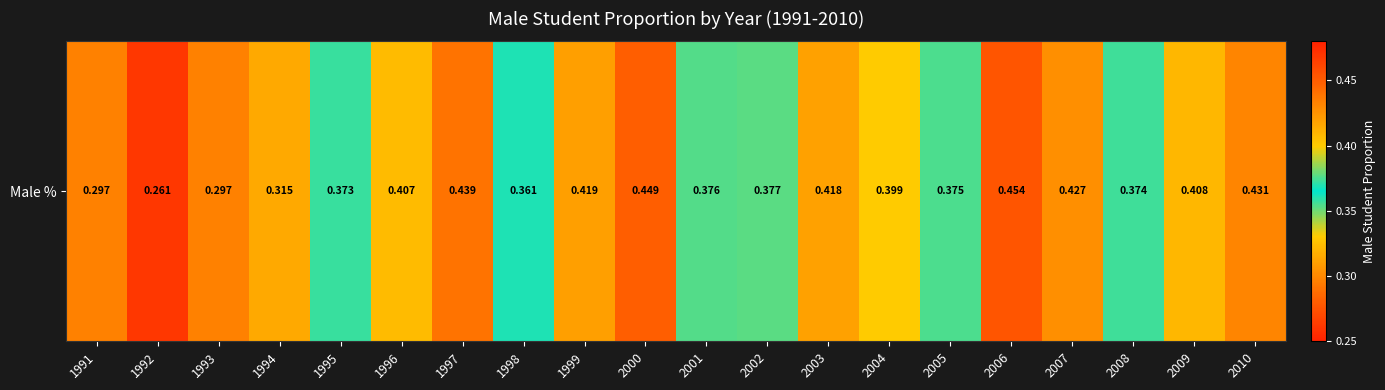

How many distinct data groups are displayed?

1